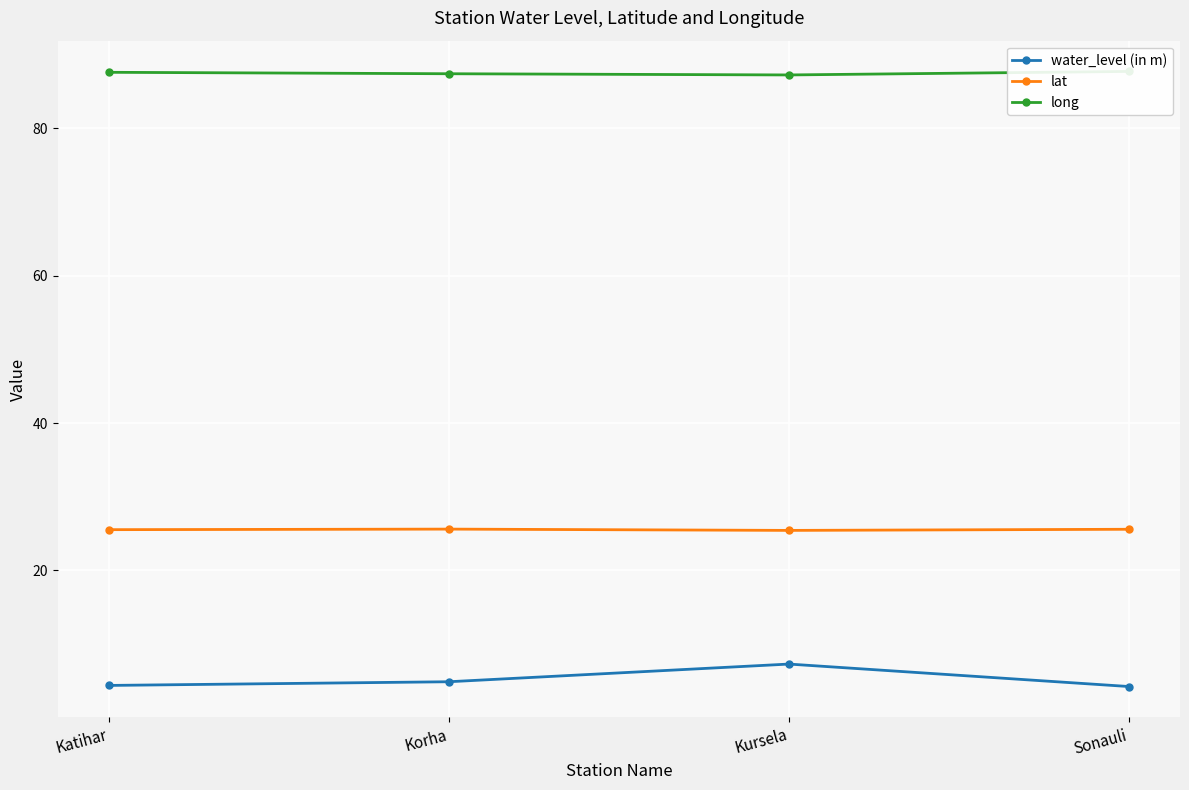

True or false: water_level (in m) and long cross at least once.

False